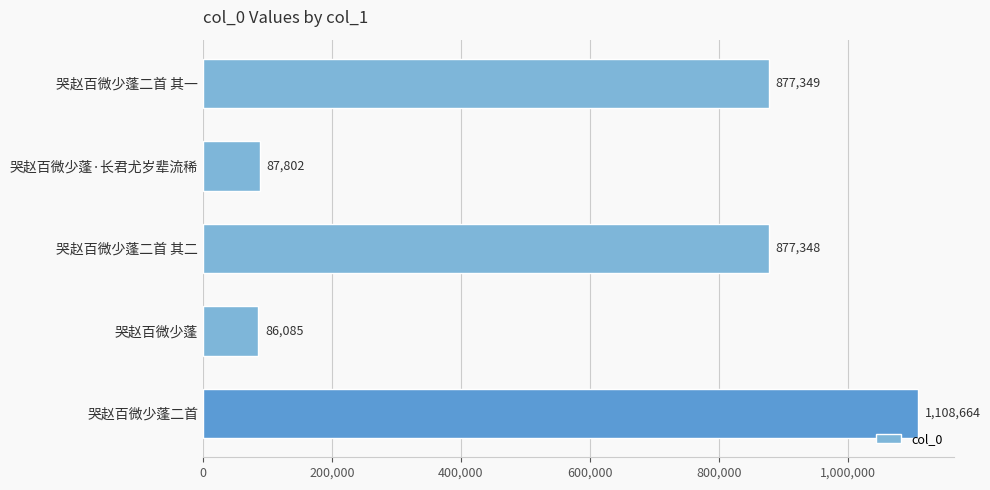

What is the label of the 4th bar from the top?

哭赵百微少蓬